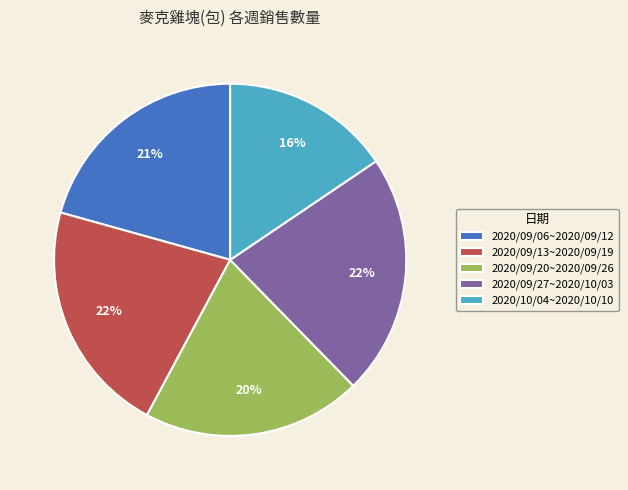

Do 2020/09/20~2020/09/26 and 2020/09/06~2020/09/12 together represent more than half of the pie?

No